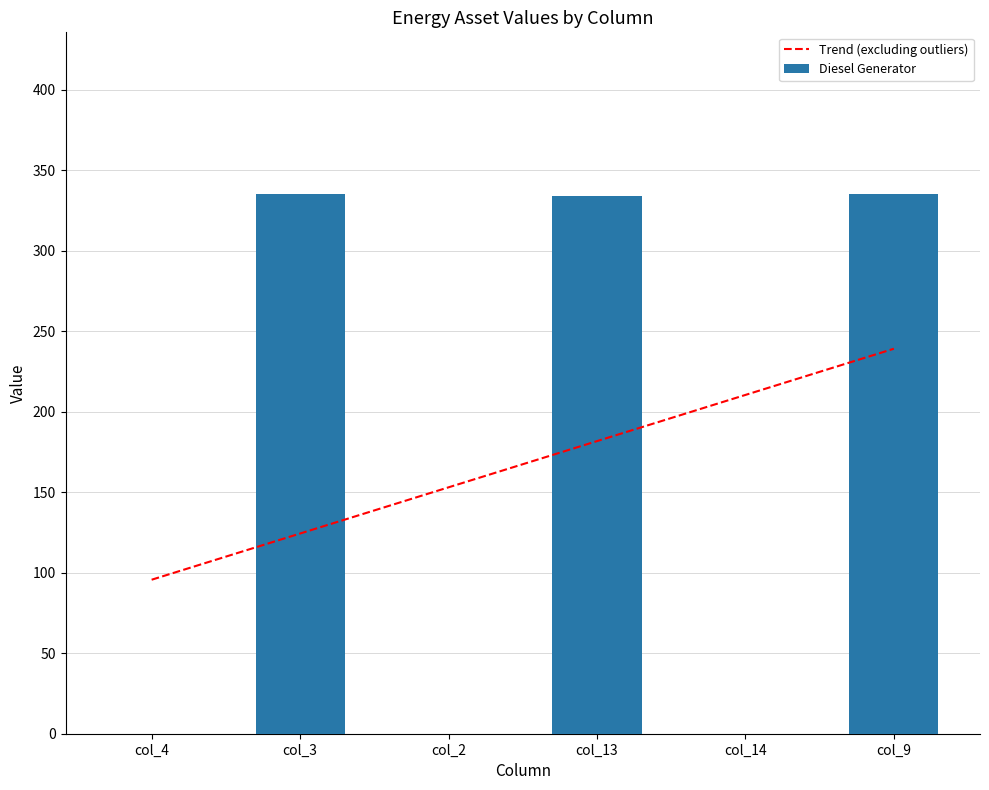

What are all the series names shown in the legend?

Trend (excluding outliers), Diesel Generator